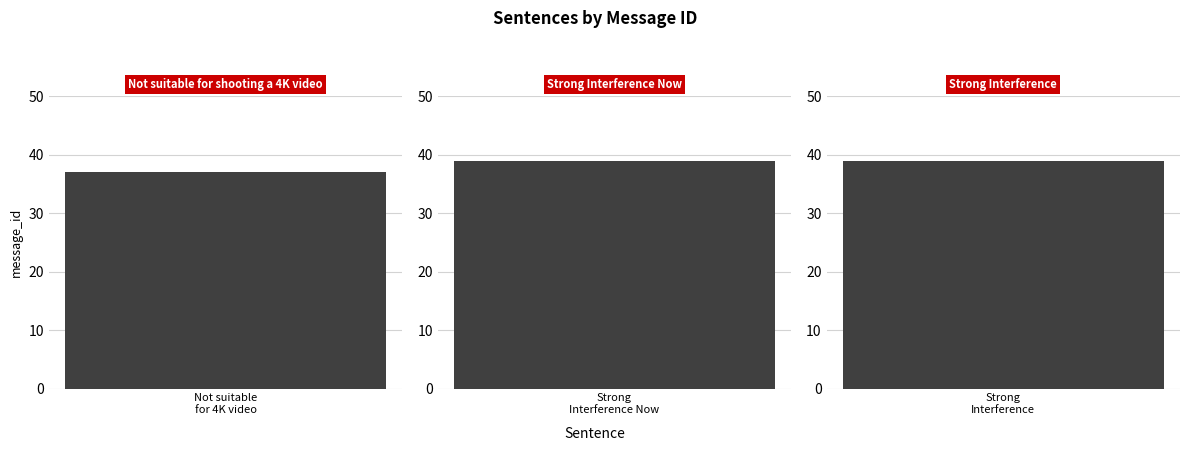

How many values are below 39?

1